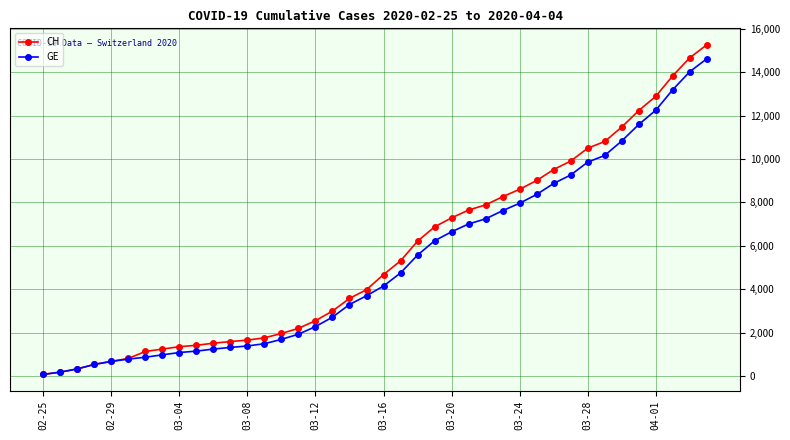

Which series has the largest total across all categories?

CH